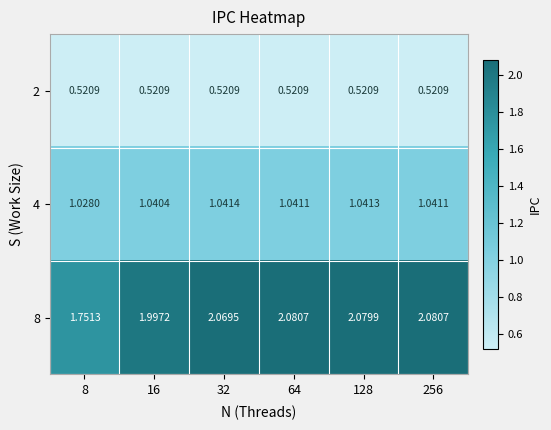

What is the difference between the highest and lowest values at 8?

1.2